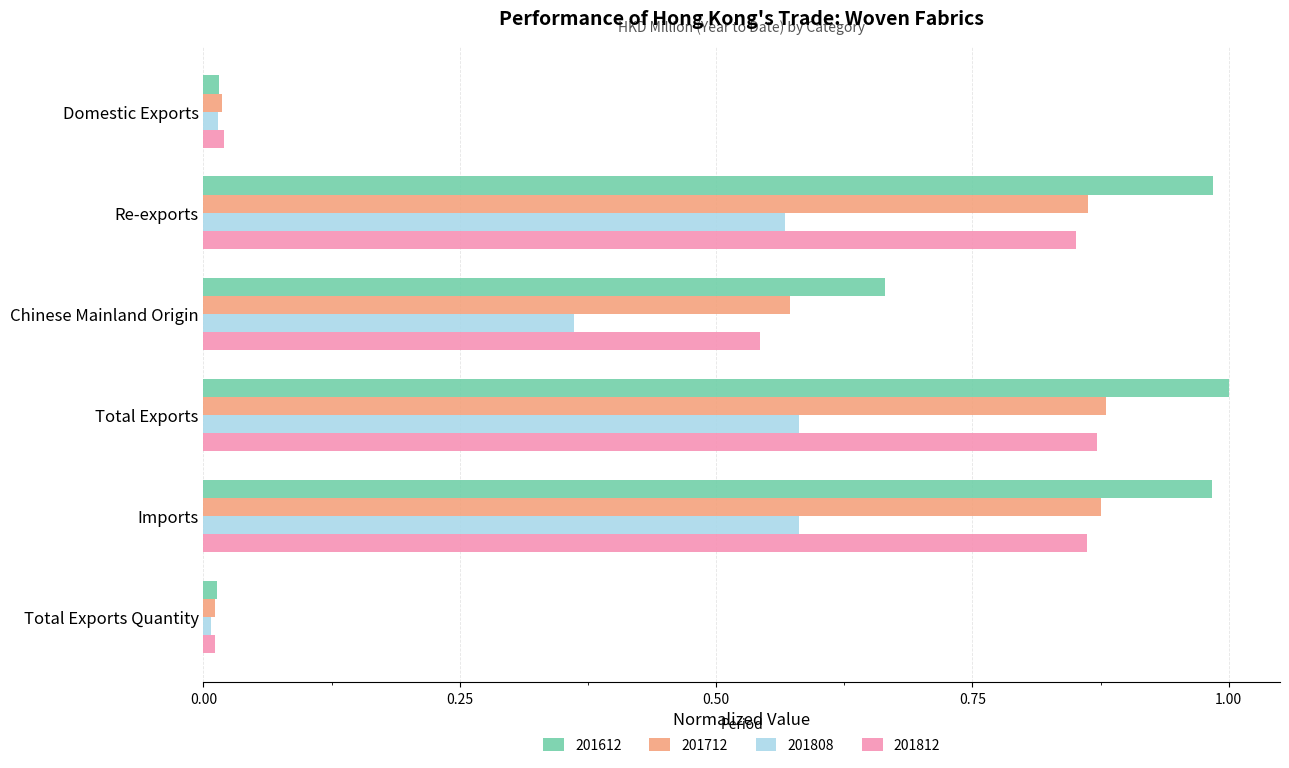

What is the sum of all 201812 values?

3.2